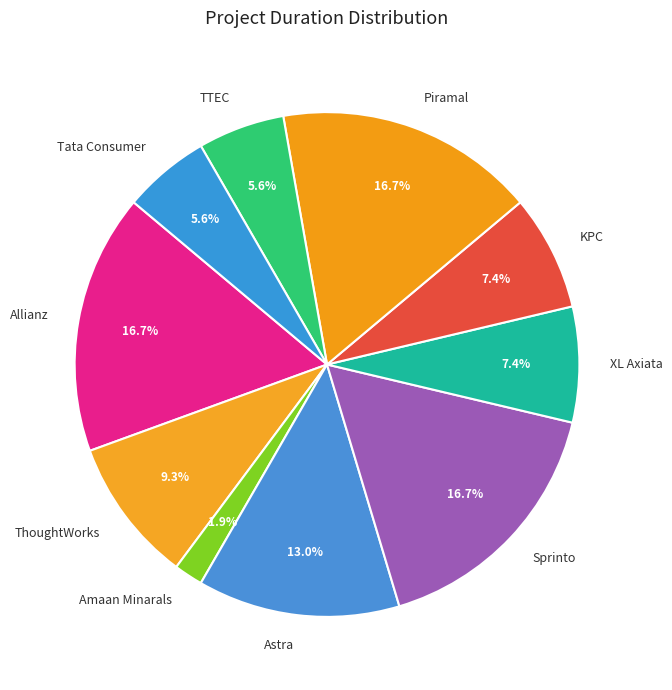

Count the number of slices in the pie.

10